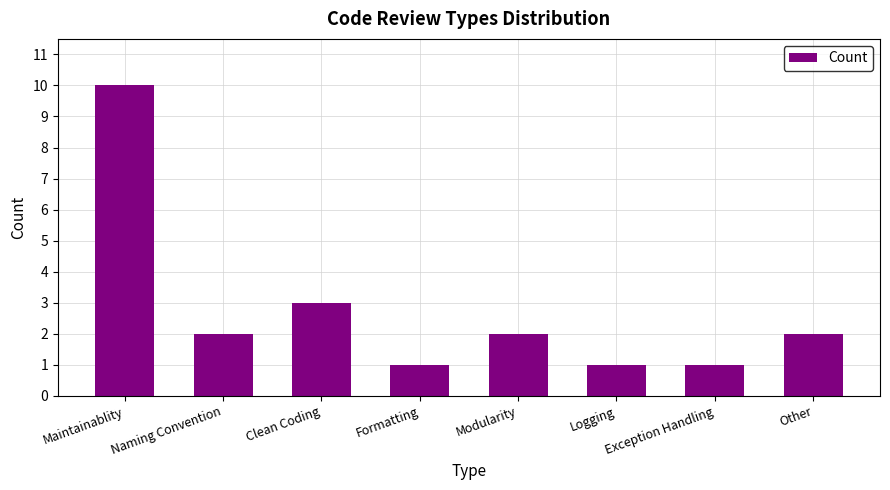

Reading left to right, what are all the values shown in this chart?

10	2	3	1	2	1	1	2